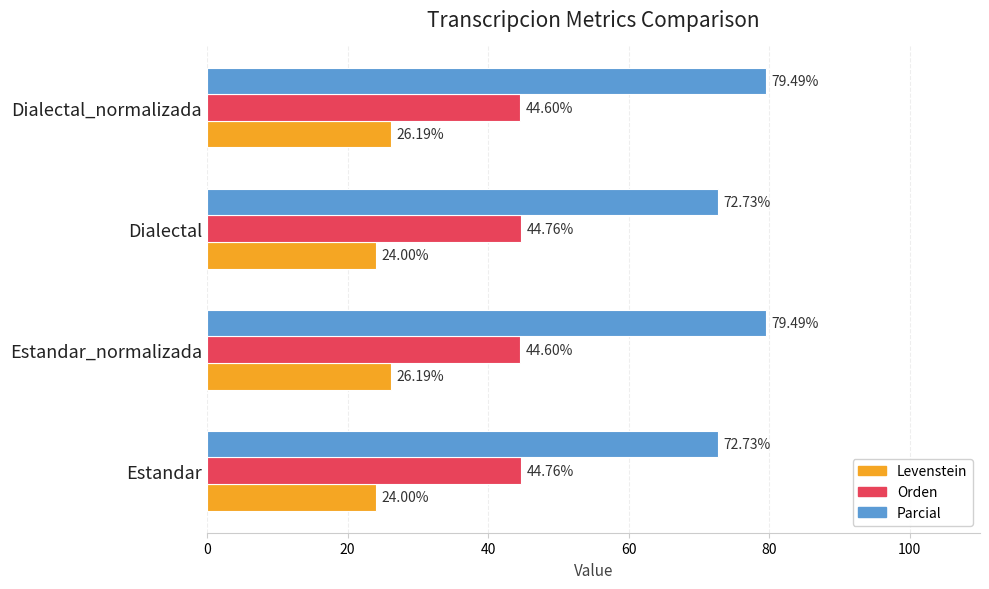

Which series has the largest total across all categories?

Parcial